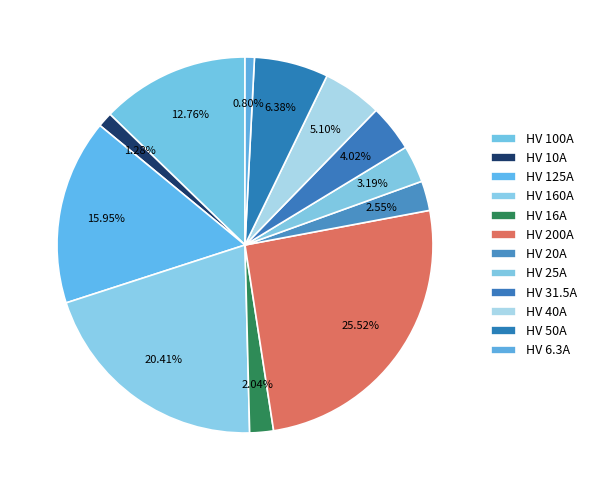

To the nearest percent, what portion does HV 25A represent?

3%